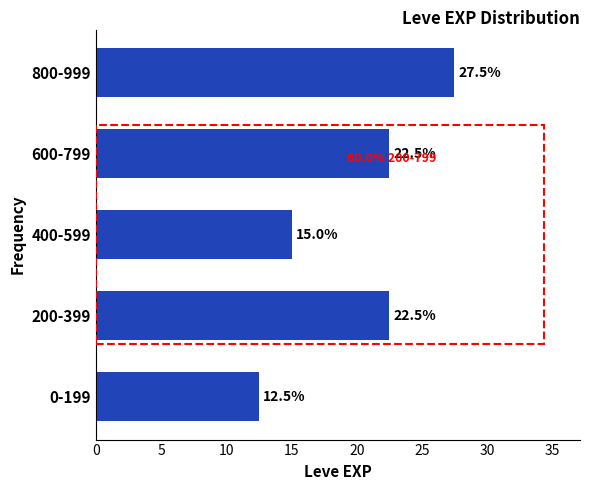

Reading bottom to top, transcribe all the data shown in this chart.

0-199=12.5	200-399=22.5	400-599=15.0	600-799=22.5	800-999=27.5